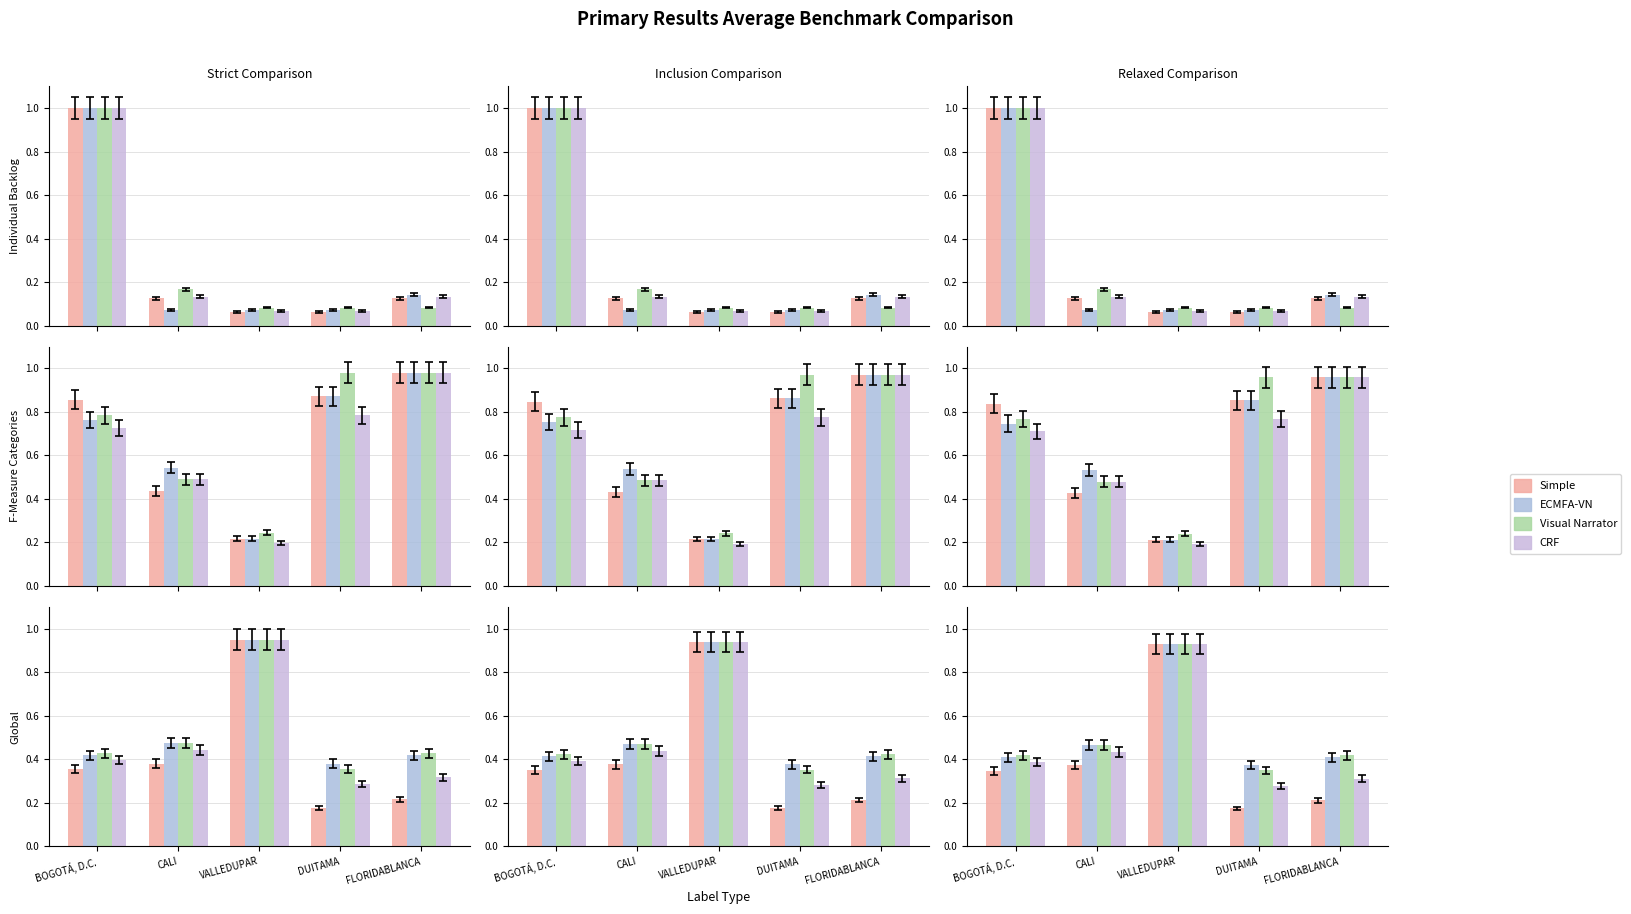

At which label is Visual Narrator closest to 0?

DUITAMA